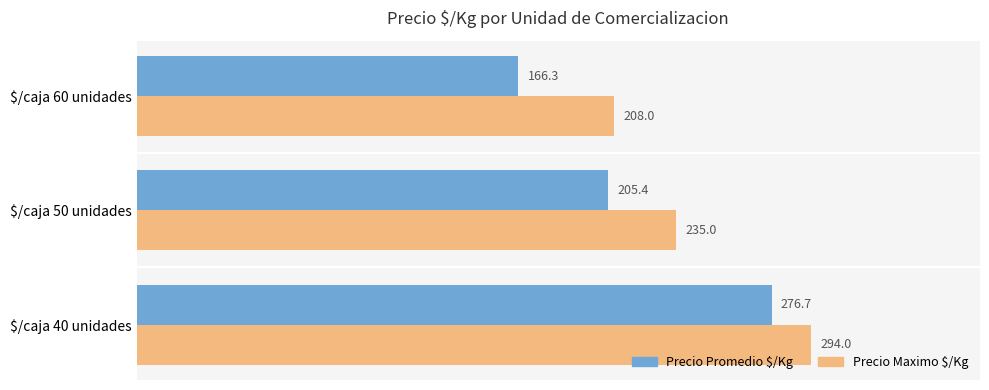

Which category has the lowest value in the Precio Maximo $/Kg series?

$/caja 60 unidades